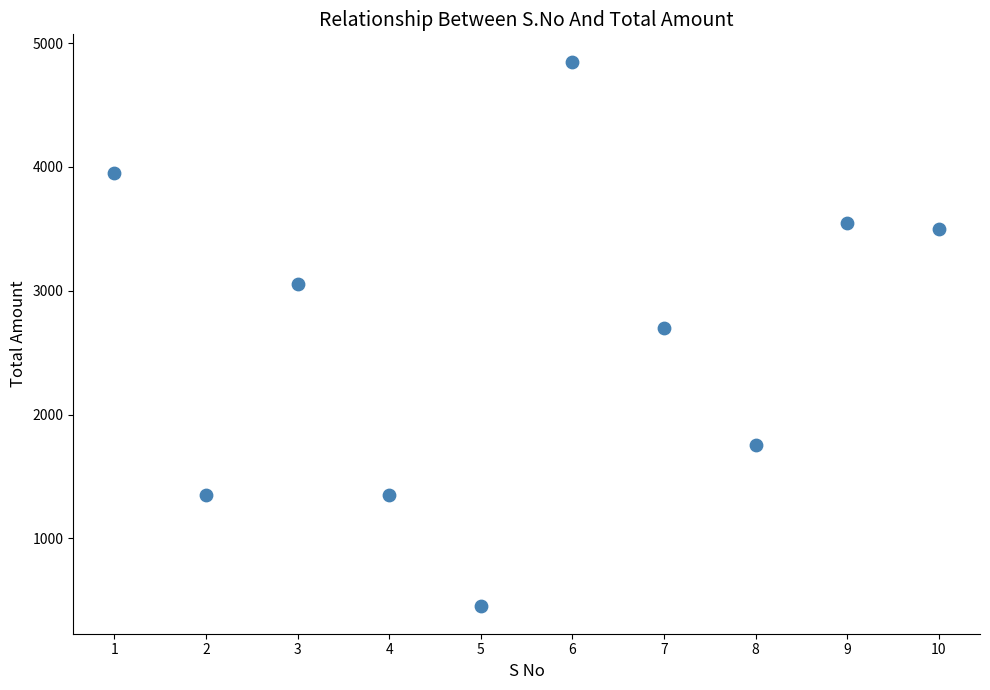

What is the range of X values (max minus min)?

9